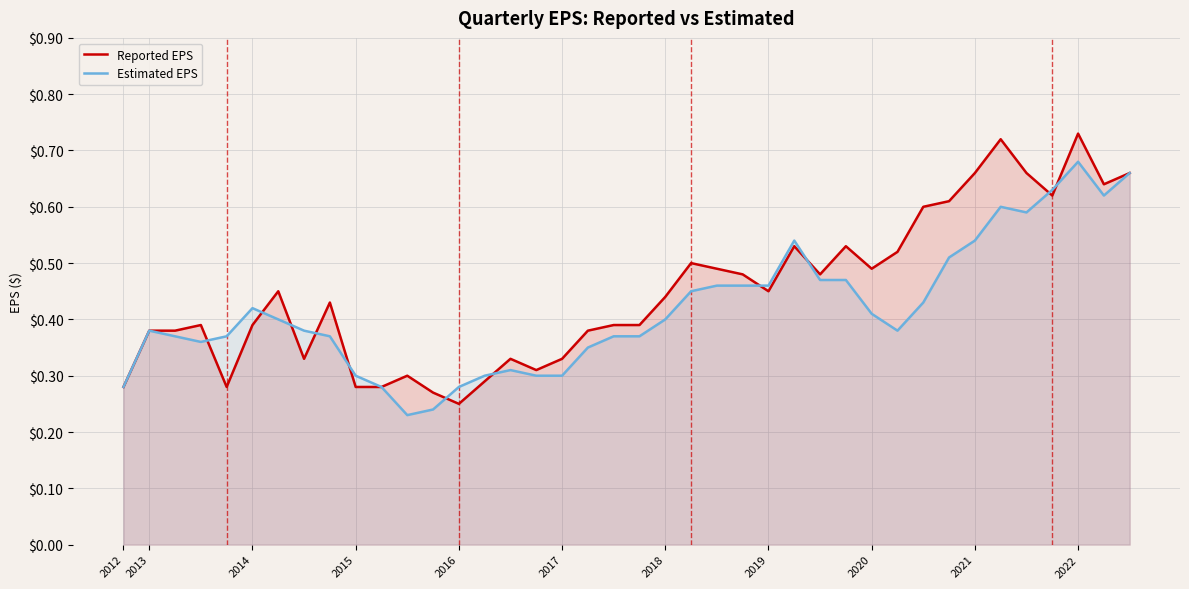

Where is Reported EPS nearest to the value 0?

2016